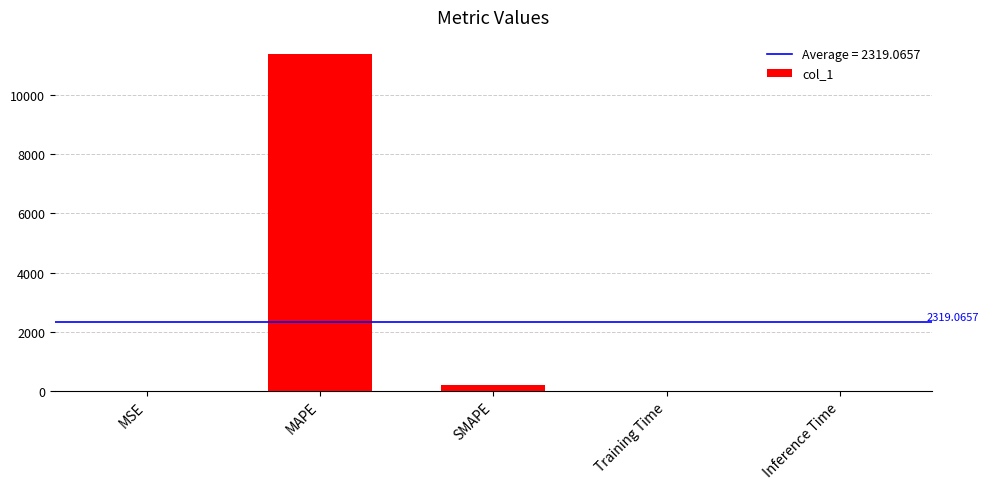

What is the sum of all values?

11595.3